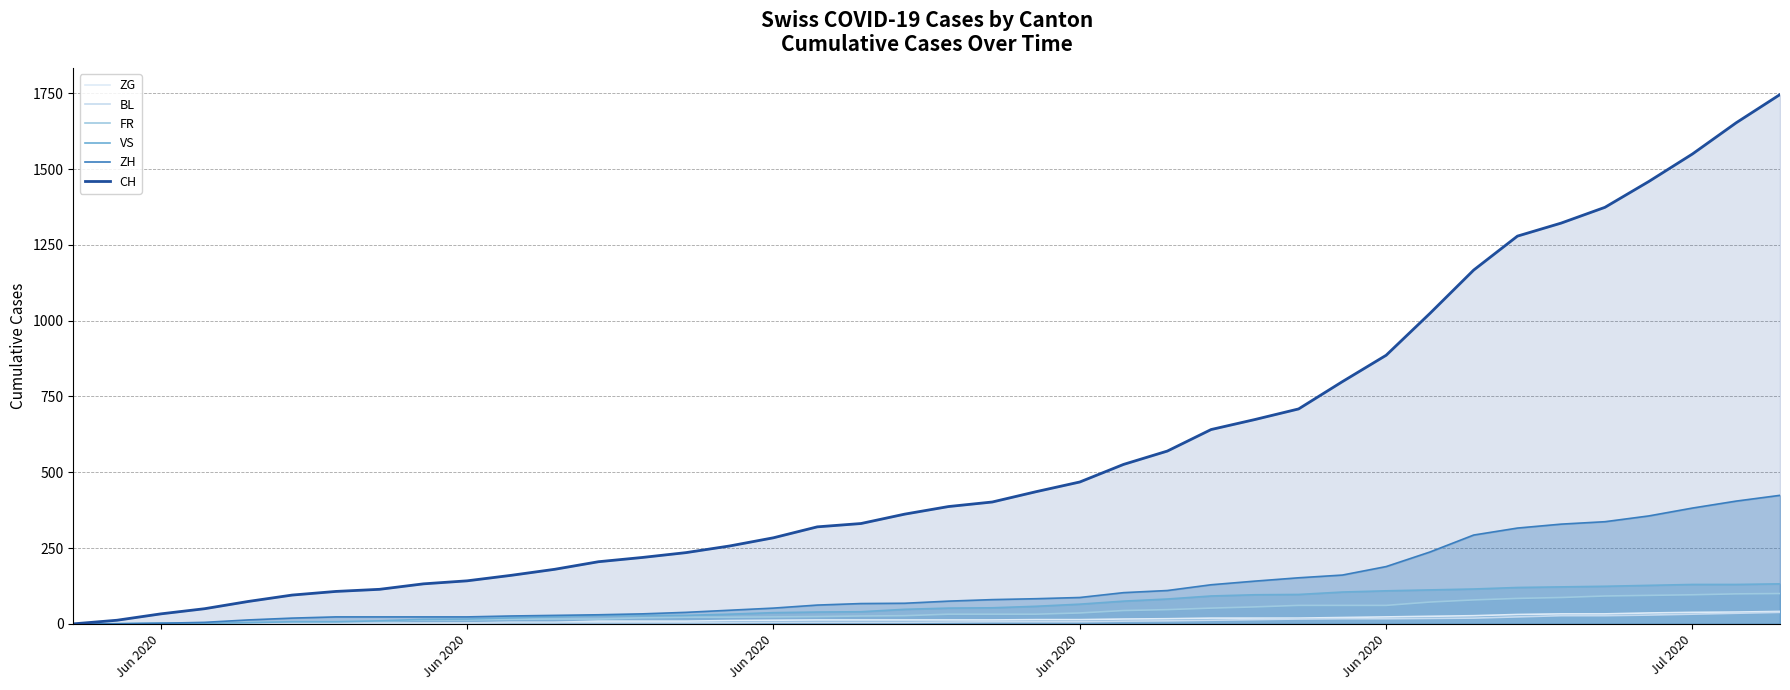

Reading right to left, what are all the values shown in this chart?

ZG: 41	39	38	36	33	33	31	27	25	23	21	19	19	19	17	16	14	14	13	13	13	13	13	12	11	9	9	9	5	5	3	1	0	0	0	0	0	0	0	0
BL: 38	35	32	29	27	27	23	19	18	17	17	16	14	12	10	9	7	7	7	6	5	5	5	5	4	4	4	4	4	4	3	3	3	3	3	2	2	1	1	0
FR: 100	99	96	94	92	87	84	79	72	61	61	61	56	52	47	44	36	32	32	32	27	26	24	23	22	22	20	16	16	15	13	13	9	7	7	5	3	2	0	0
VS: 132	130	130	127	124	122	120	115	112	109	105	97	96	92	82	75	65	58	53	52	48	40	39	37	32	28	28	28	24	20	16	15	10	7	7	4	2	2	1	0
ZH: 424	405	382	356	337	329	316	293	237	189	161	152	141	129	110	103	87	83	80	75	68	67	62	52	45	38	33	30	28	26	23	23	23	23	19	13	5	2	0	0
CH: 1746	1653	1550	1459	1374	1322	1279	1167	1024	886	799	709	674	641	570	526	468	436	402	387	362	331	320	284	257	235	219	205	180	160	142	132	114	107	95	74	50	33	12	0